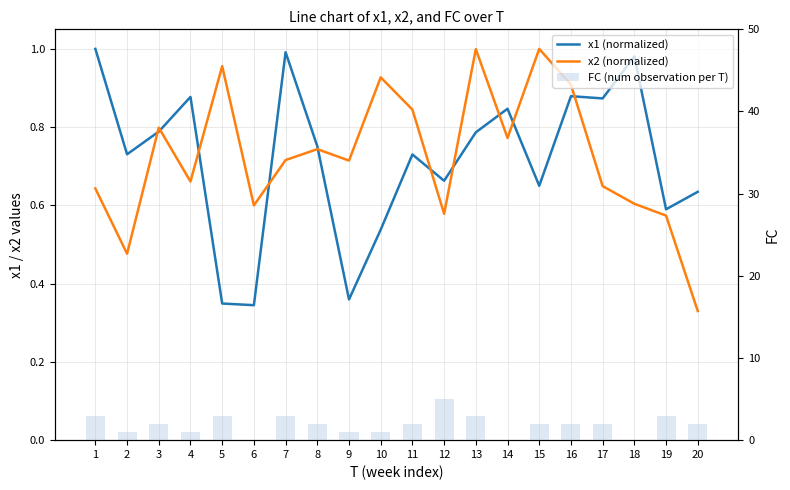

What is the value of the FC (num observation per T) bar at the 12th from the left?

5.0